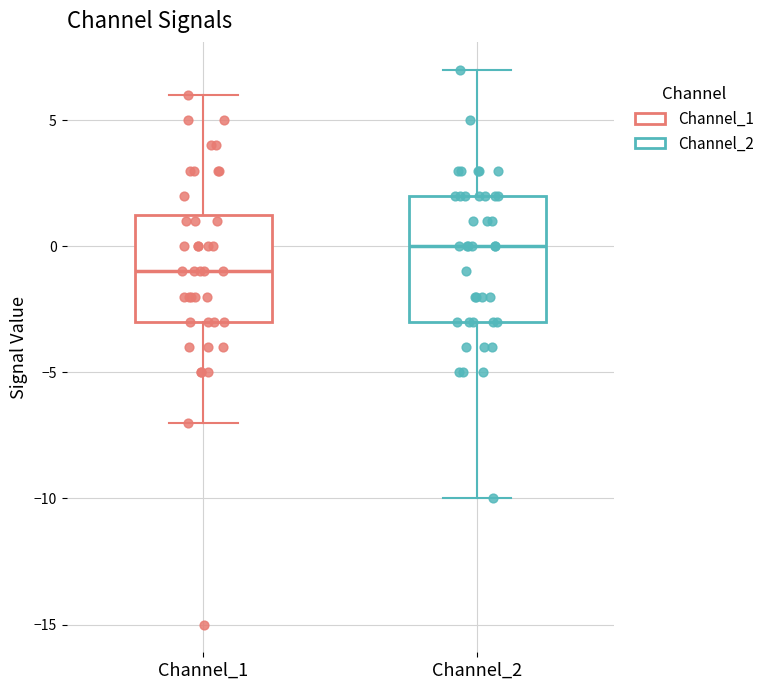

Reading left to right, transcribe this box plot: for each box, give where its median line is, the range the box spans, and where its two whiskers end, as read against the y-axis. The values are not printed on the chart, so give them approximately, as read against the axis.

Channel_1: median -1.0, box -3.0 to 1.5, whiskers -7.0 to 6.0
Channel_2: median 0.0, box -3.0 to 2.0, whiskers -10.0 to 7.0